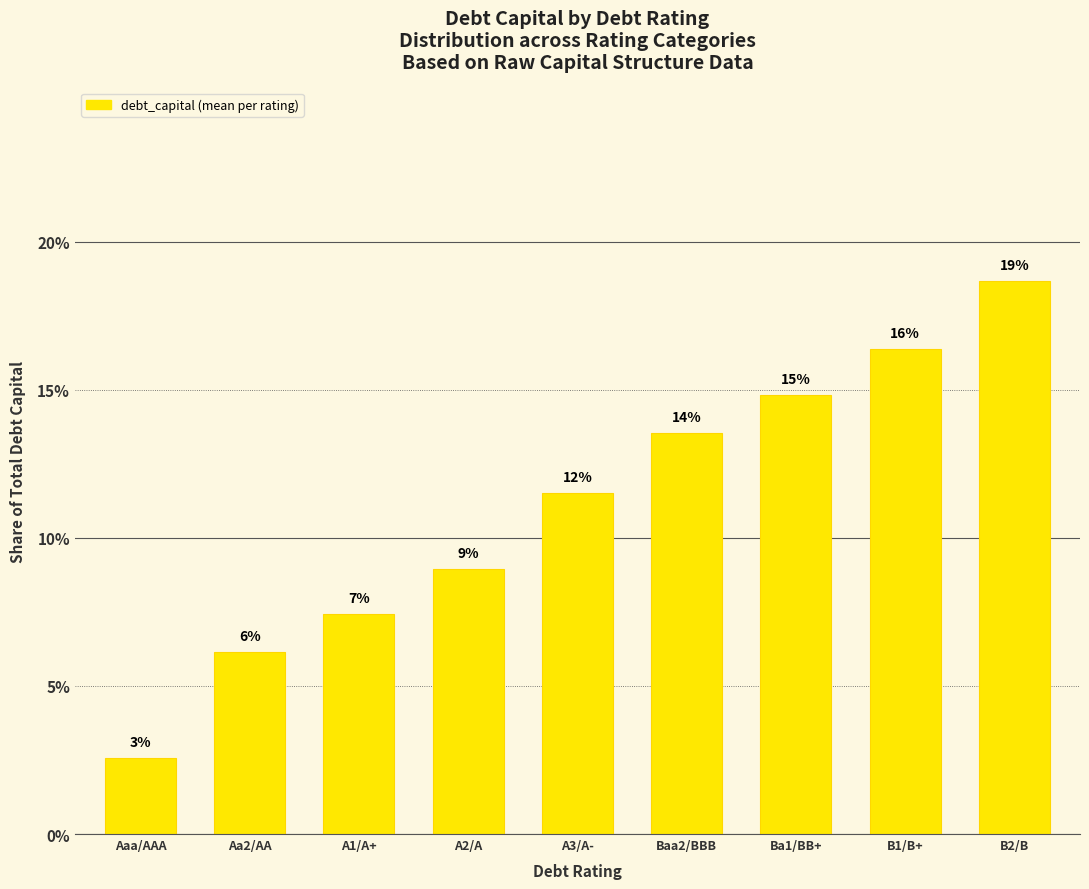

What is the approximate value at Baa2/BBB?

0.1